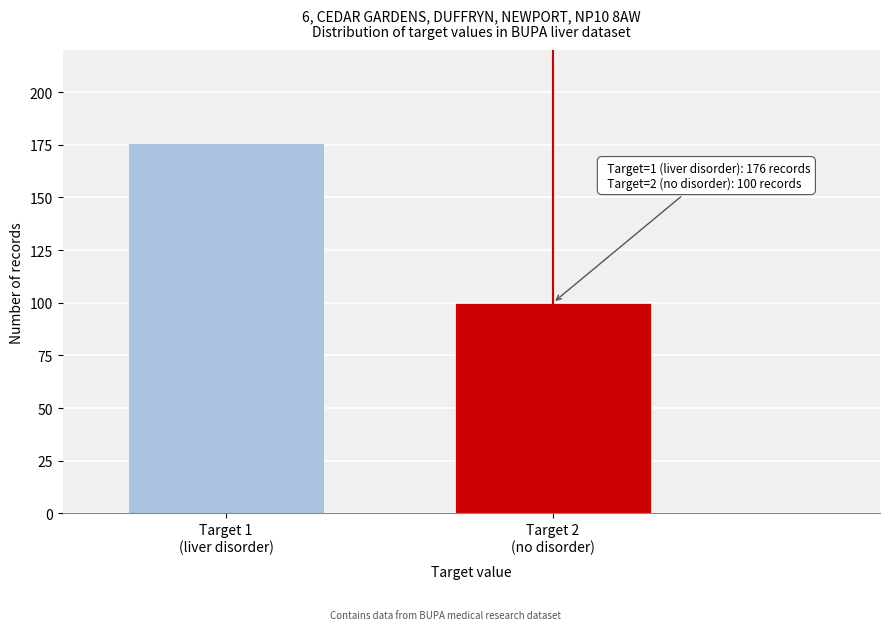

Reading left to right, transcribe all the data shown in this chart.

176	100